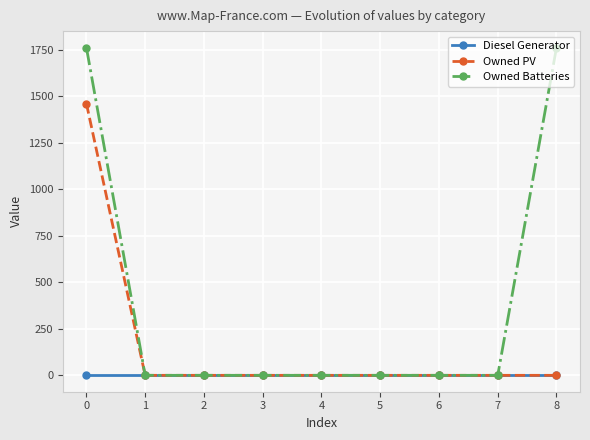

Which series has the largest range (max minus min)?

Owned Batteries